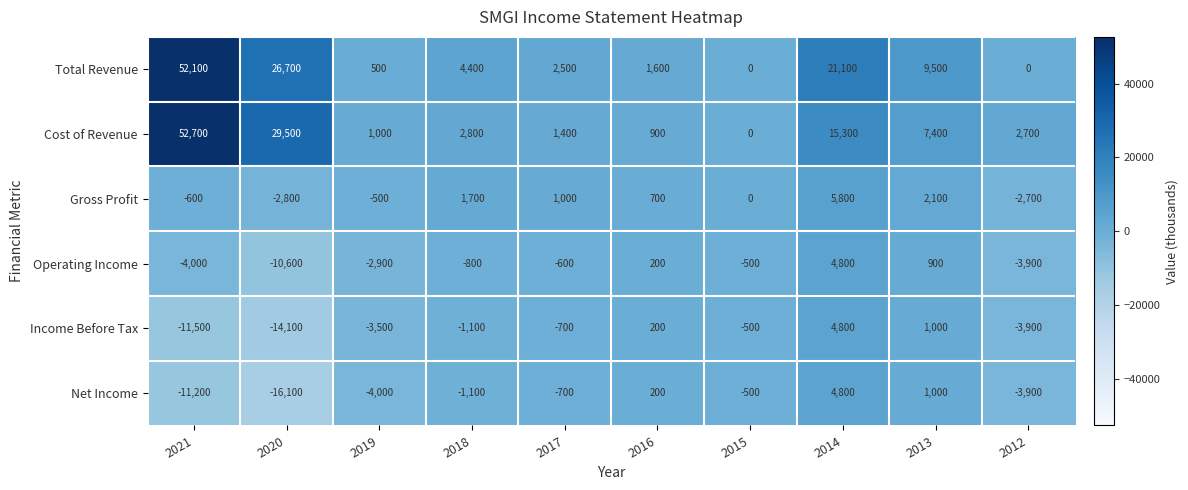

What is the smallest value displayed?

-16100